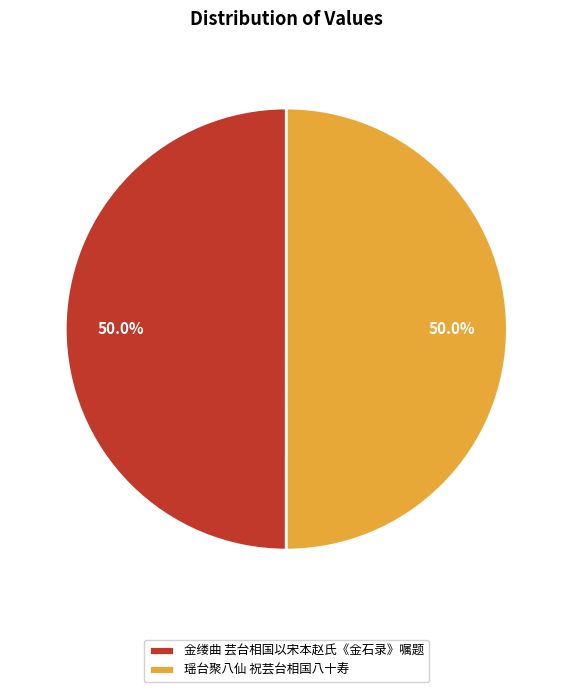

What is the ratio of the value at 瑶台聚八仙 祝芸台相国八十寿 to the value at 金缕曲 芸台相国以宋本赵氏《金石录》嘱题?

1.0